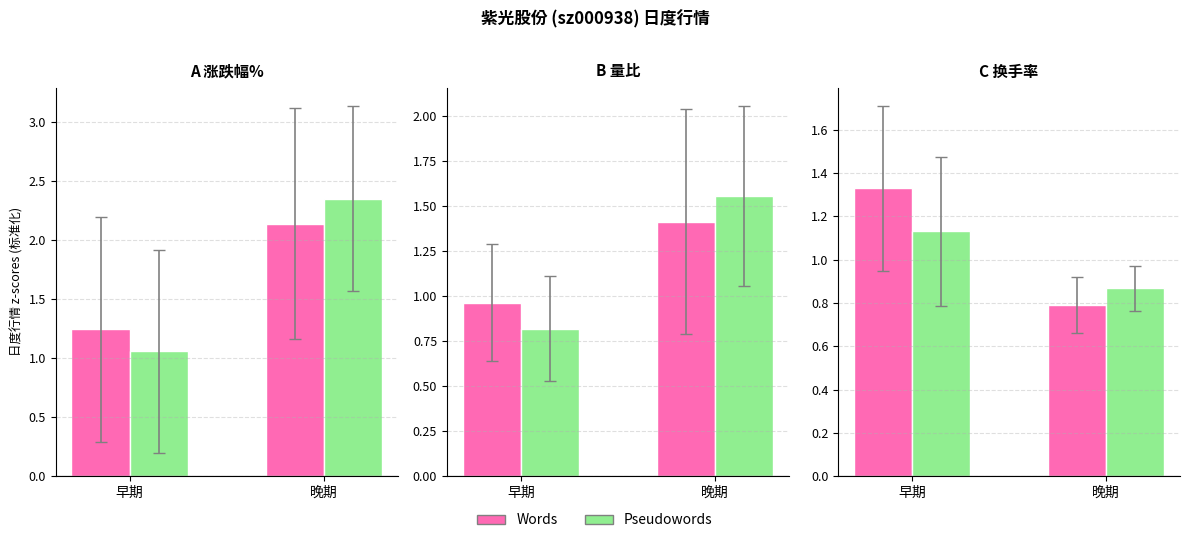

Does the chart contain stacked bars?

No